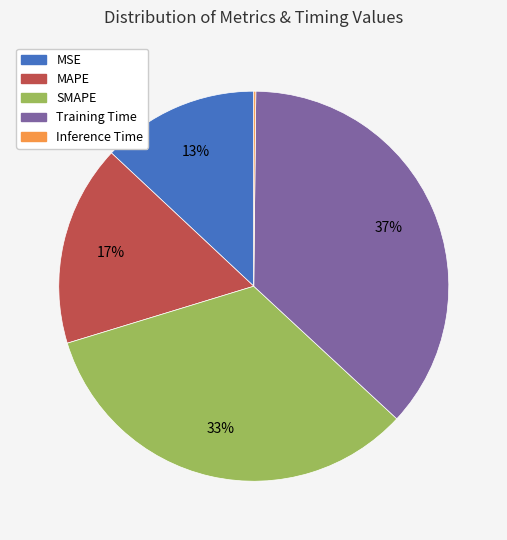

Does Training Time represent more than half of the total?

No